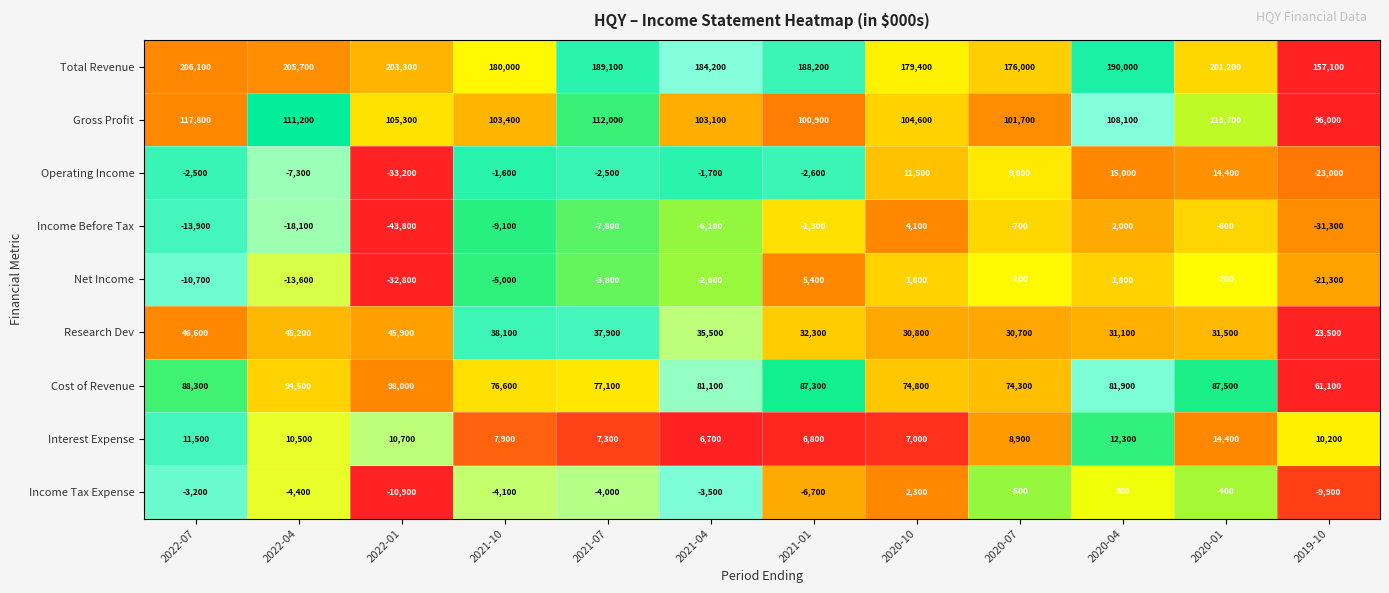

At which category is the sum across all series the highest?

2020-01